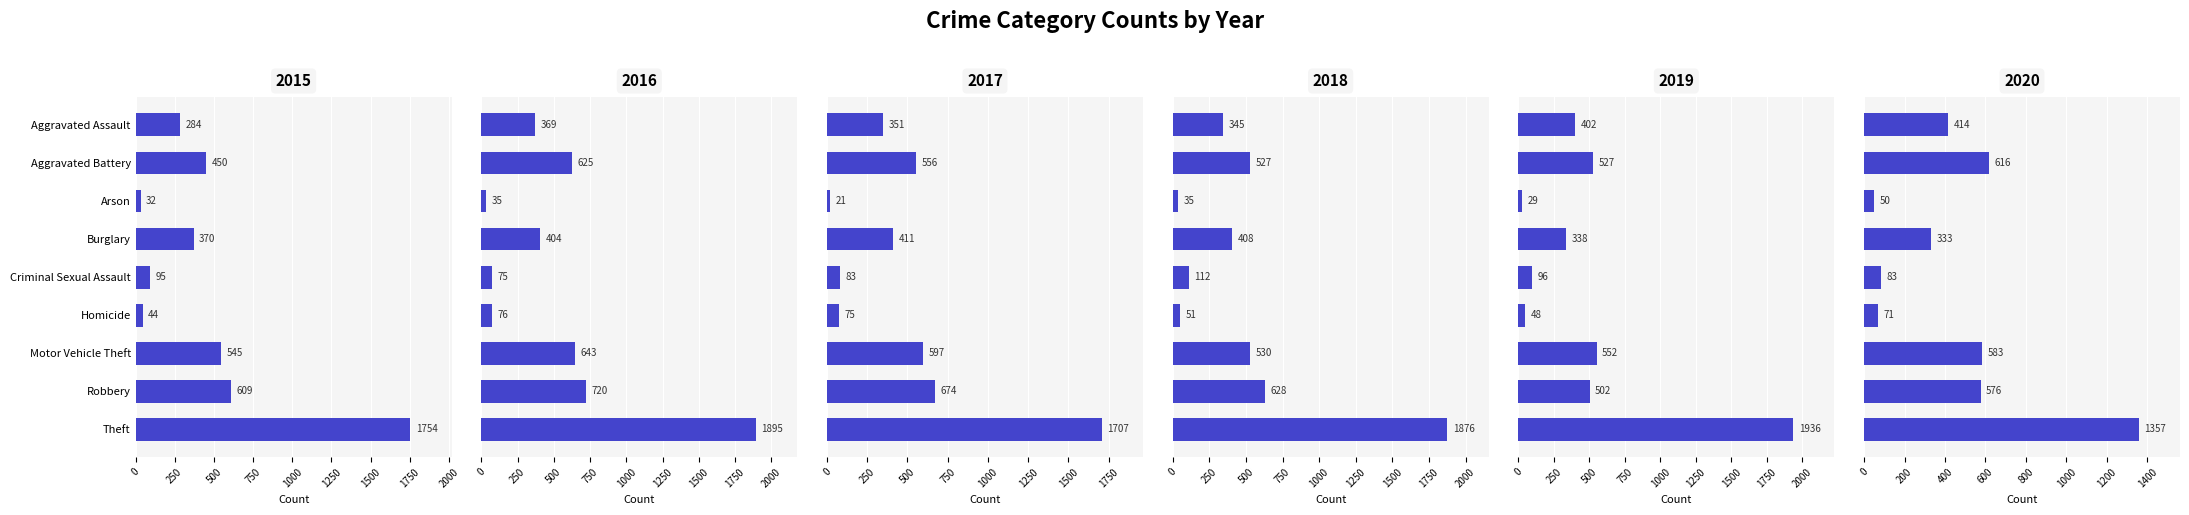

What is the sum of all 2019 values?

4430